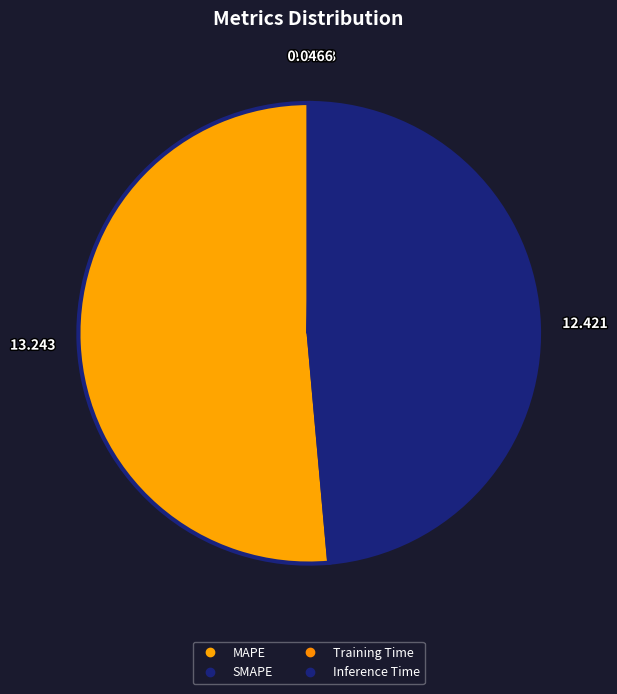

Does MAPE represent more than half of the total?

Yes